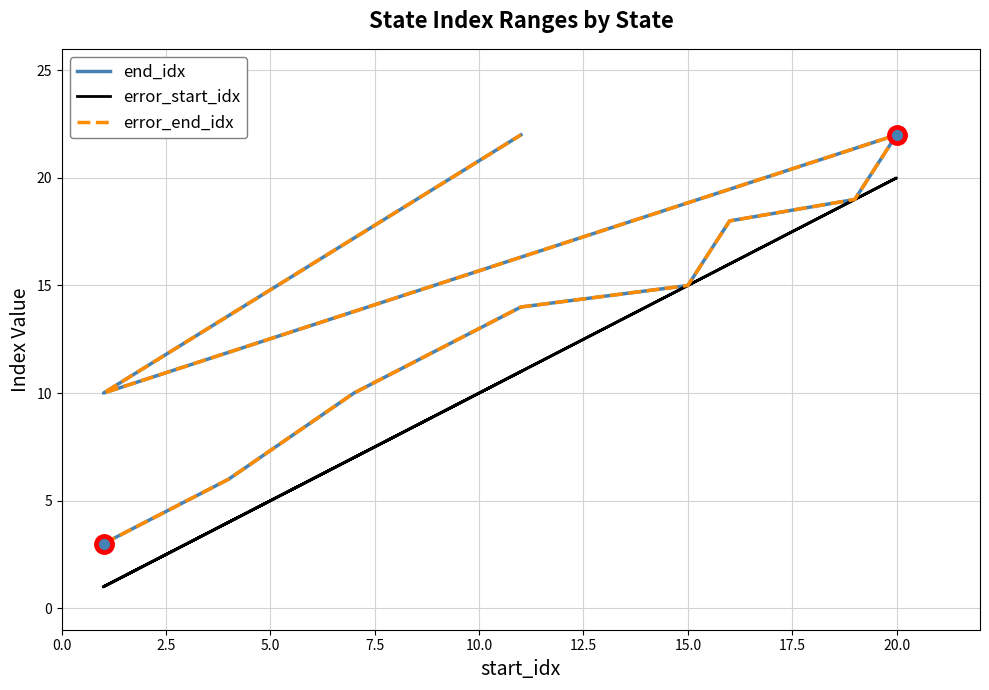

Does the chart display data point markers on the line(s)?

No